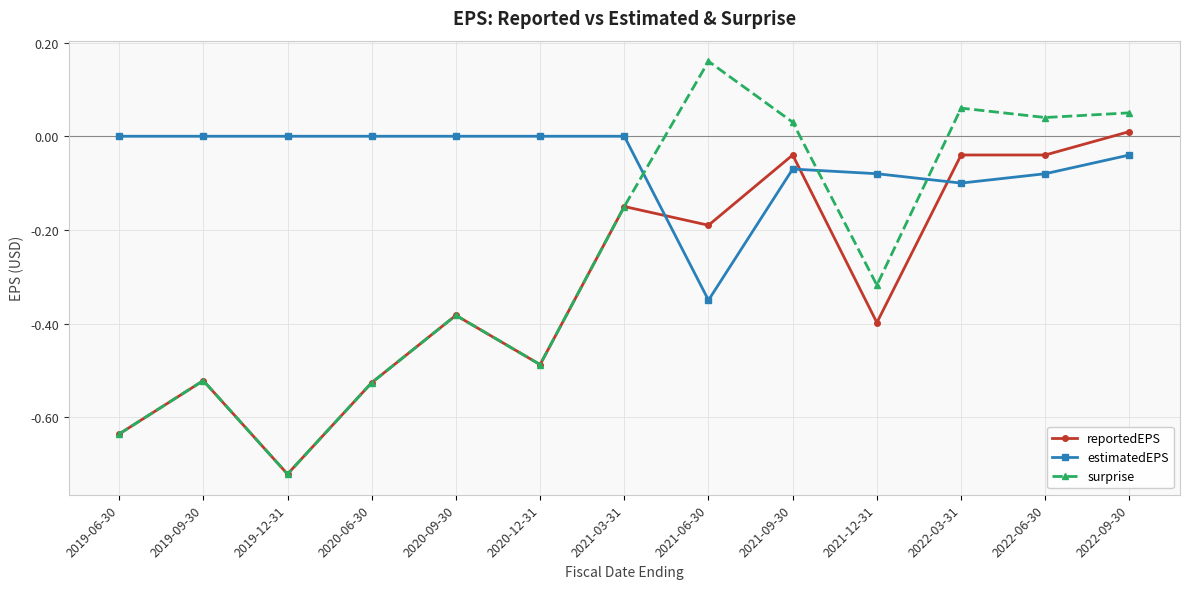

The value of estimatedEPS at 2020-12-31 is 0.0. True or false?

True